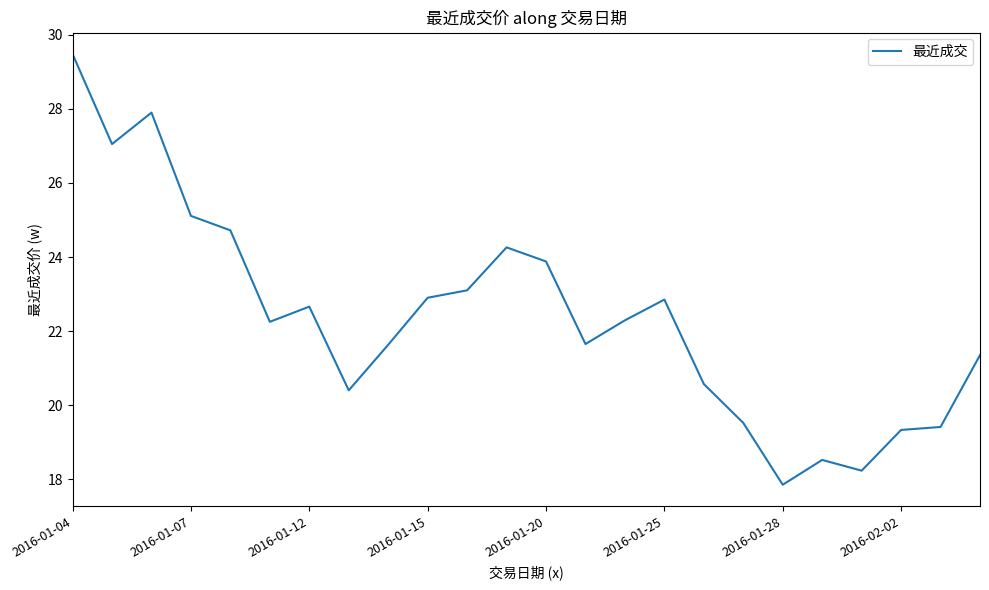

What is the minimum value shown in the chart?

17.9